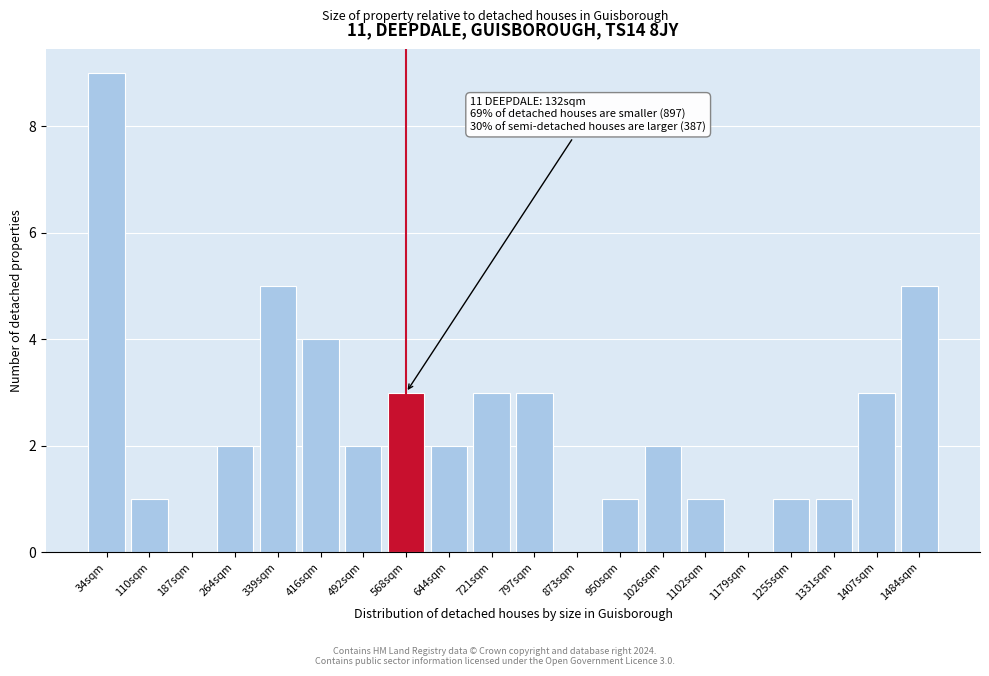

Reading left to right, what are all the values shown in this chart?

34sqm=9	110sqm=1	187sqm=0	264sqm=2	339sqm=5	416sqm=4	492sqm=2	568sqm=3	644sqm=2	721sqm=3	797sqm=3	873sqm=0	950sqm=1	1026sqm=2	1102sqm=1	1179sqm=0	1255sqm=1	1331sqm=1	1407sqm=3	1484sqm=5